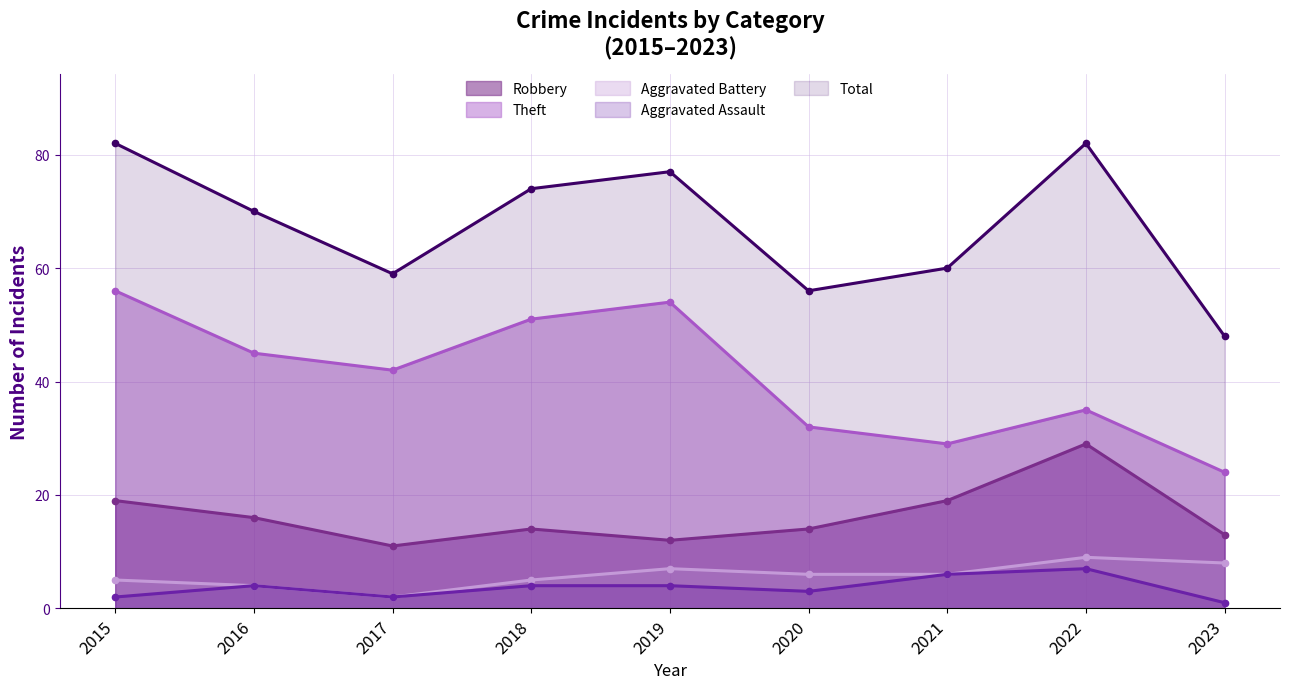

The Aggravated Battery series shows 4 at 2016. True or false?

True